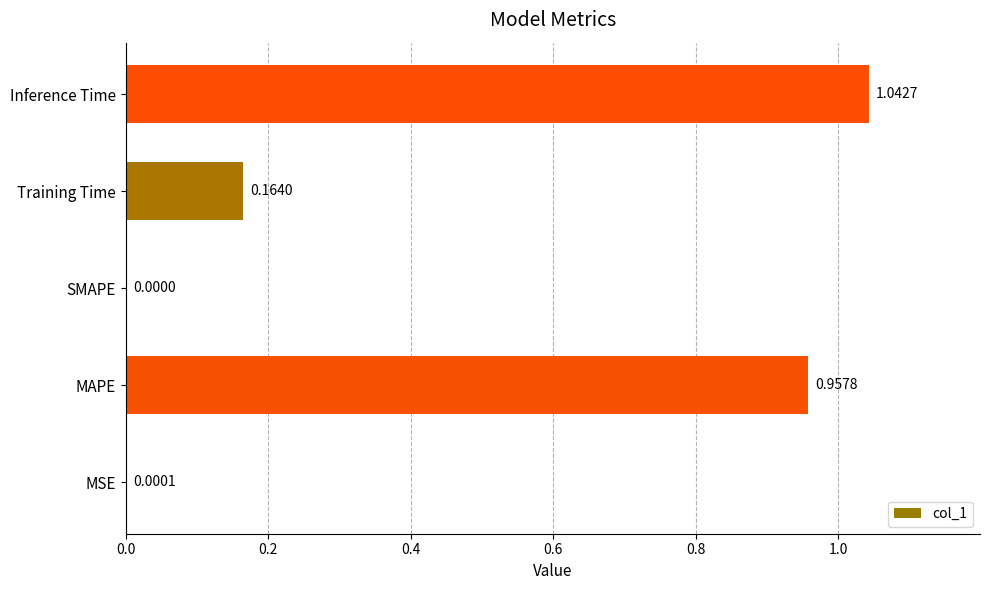

At which category does the chart reach its peak across all series?

Inference Time